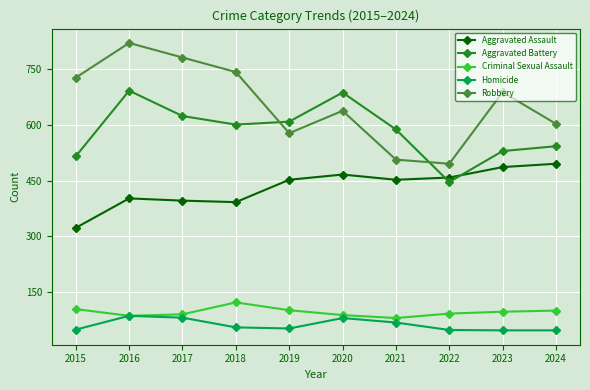

In Criminal Sexual Assault, how many points are higher than both neighbors (excluding endpoints)?

1